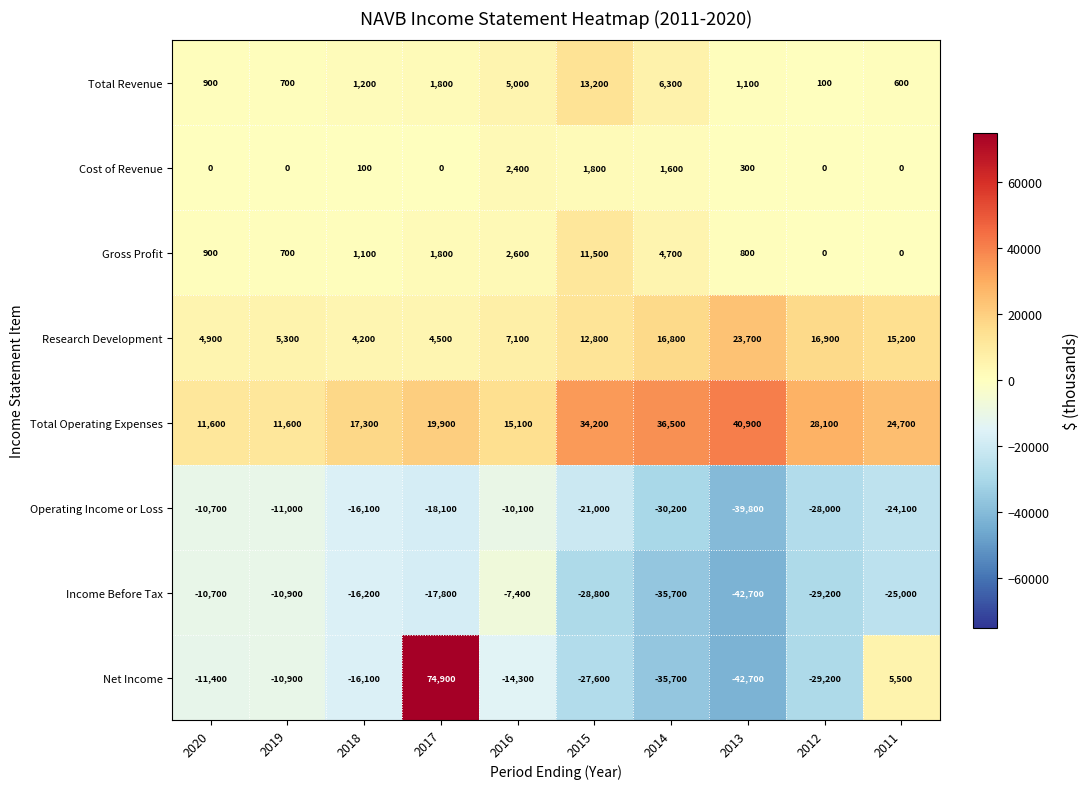

What is the average value of the Research Development series?

11140